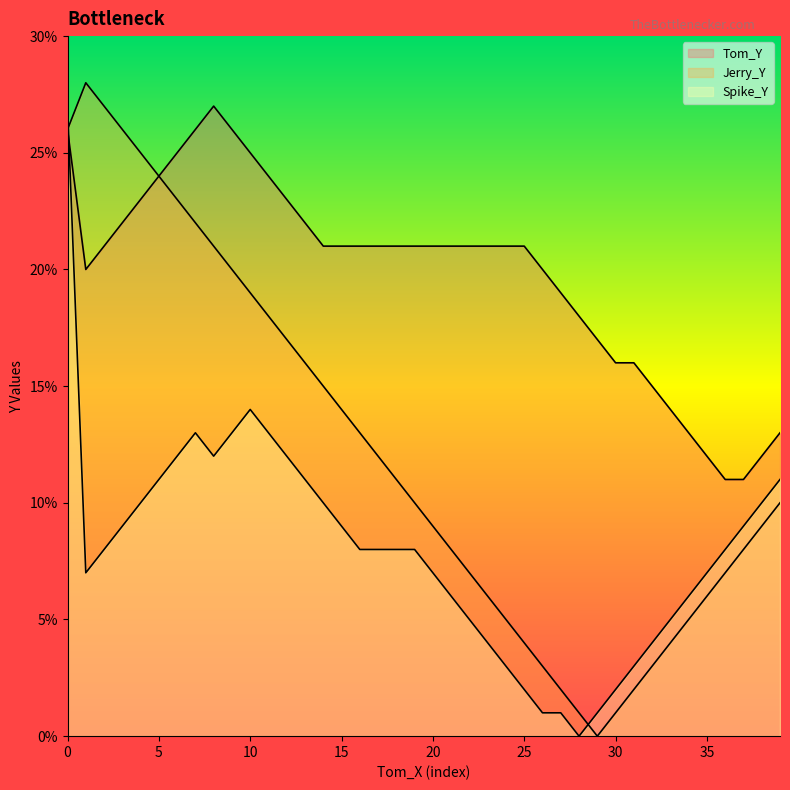

True or false: Jerry_Y and Tom_Y intersect in this chart.

False